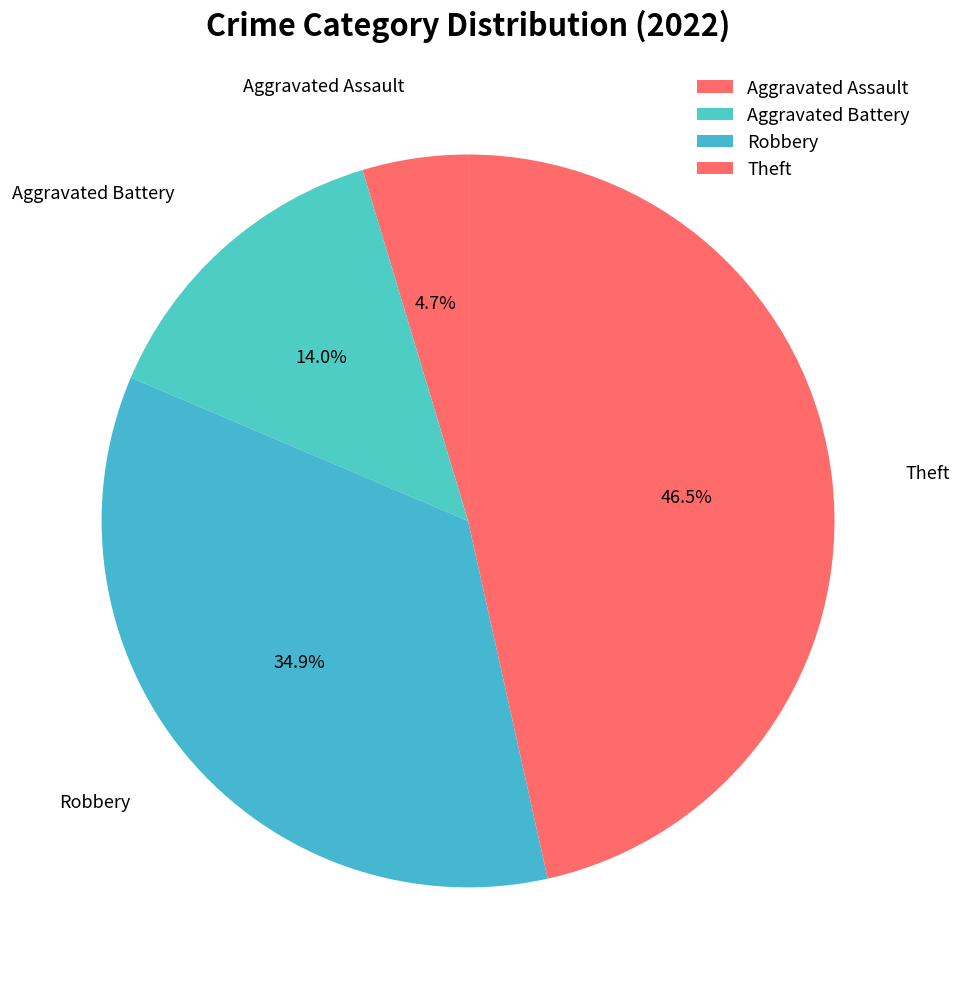

Does Aggravated Assault account for over 50% of the chart?

No